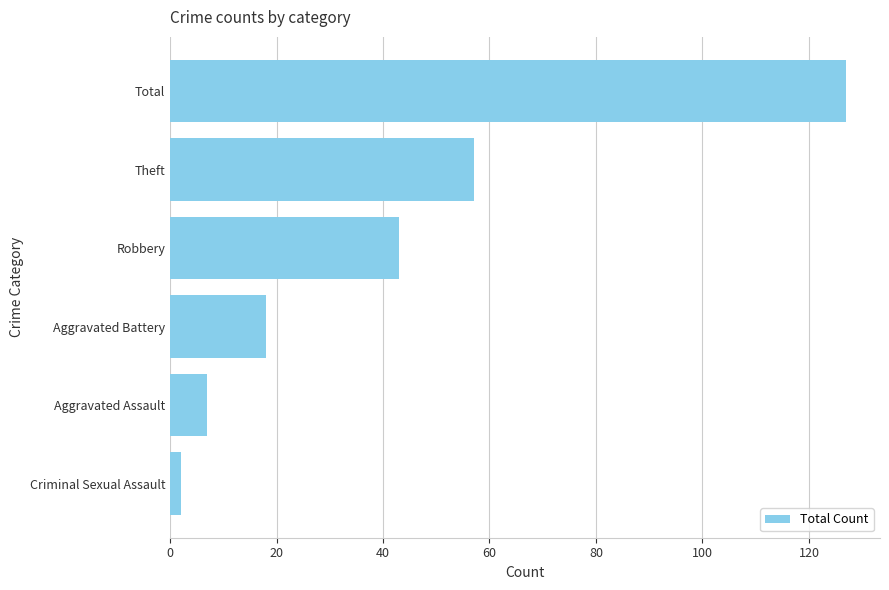

What is the average value?

42